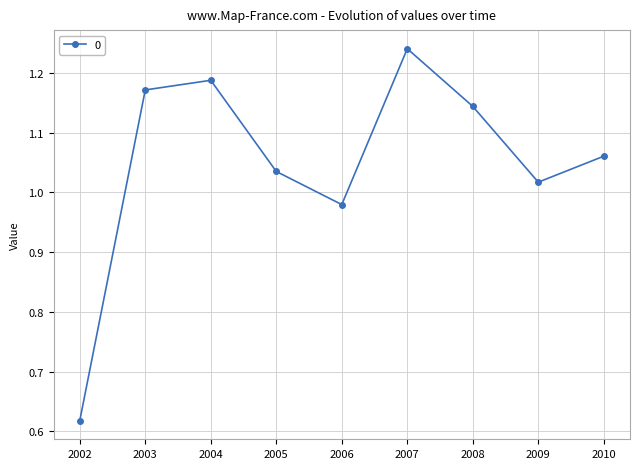

Between 2009 and 2004, which is larger?

2004